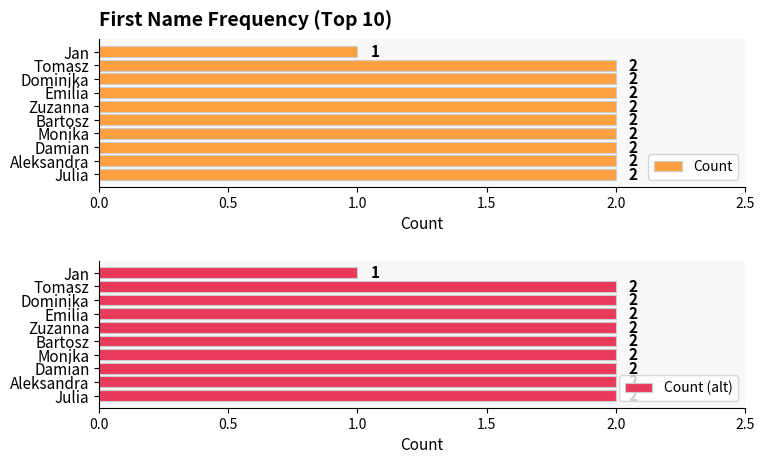

What is the difference between the maximum and minimum values in the Count (alt) series?

1